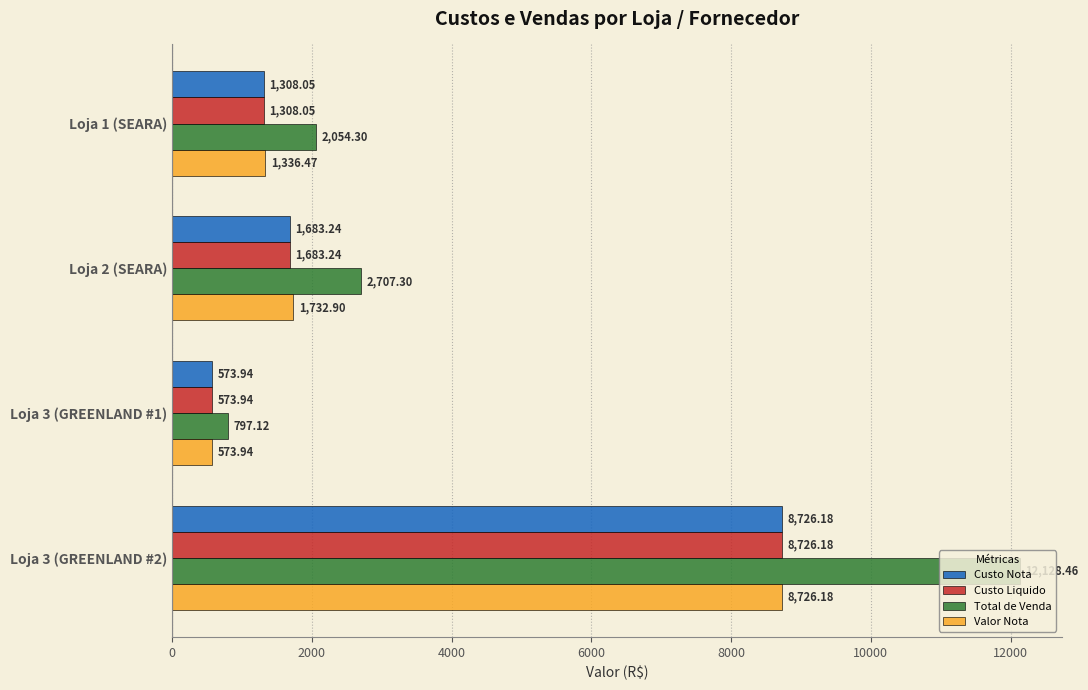

Between Loja 2 (SEARA) and Loja 3 (GREENLAND #1), which series saw the biggest shift?

Total de Venda